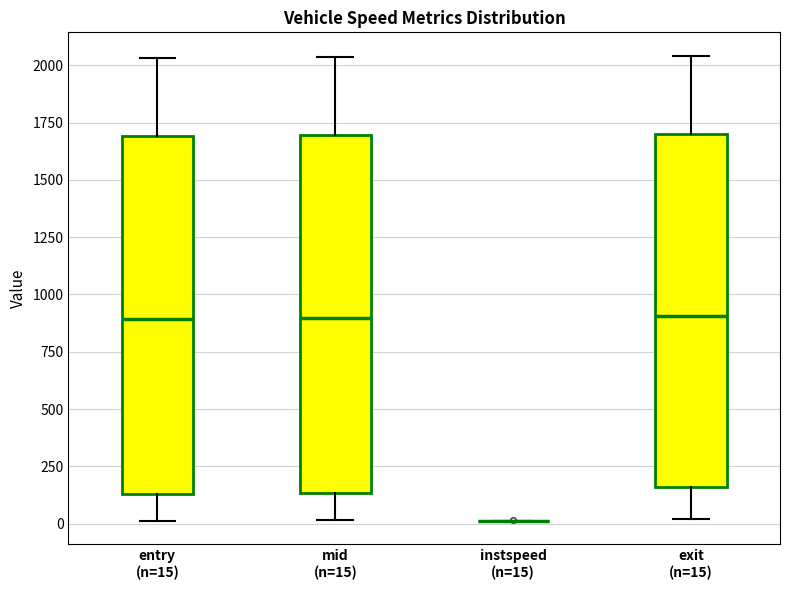

Reading left to right, transcribe this box plot: for each box, give where its median line is, the range the box spans, and where its two whiskers end, as read against the y-axis. The values are not printed on the chart, so give them approximately, as read against the axis.

entry (n=15): median 900, box 150 to 1700, whiskers 0 to 2050
mid (n=15): median 900, box 150 to 1700, whiskers 0 to 2050
instspeed (n=15): box collapsed to a line at 0, whiskers 0 to 0
exit (n=15): median 900, box 150 to 1700, whiskers 0 to 2050